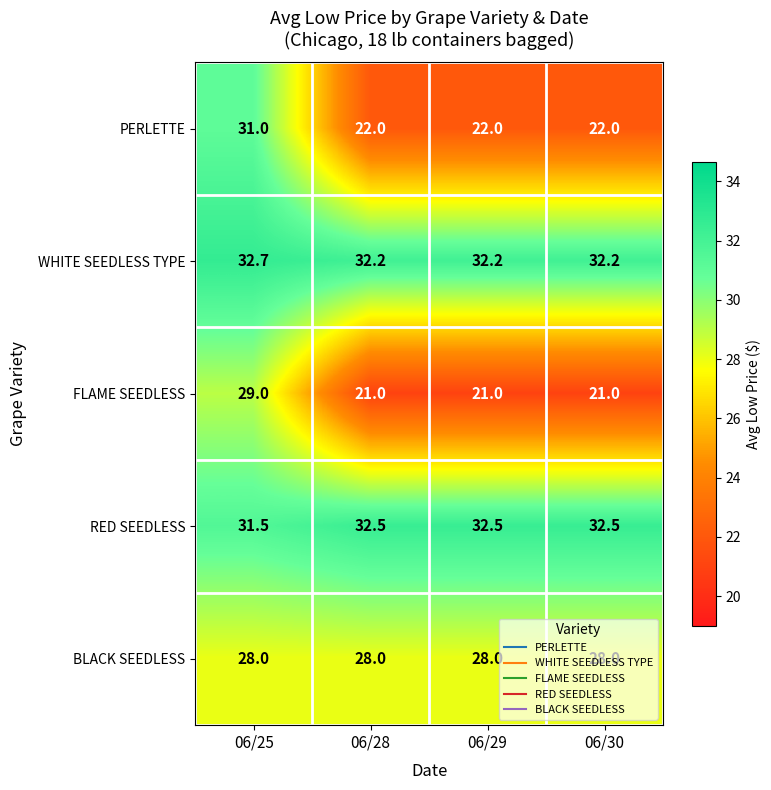

How many data points does each series have?

4